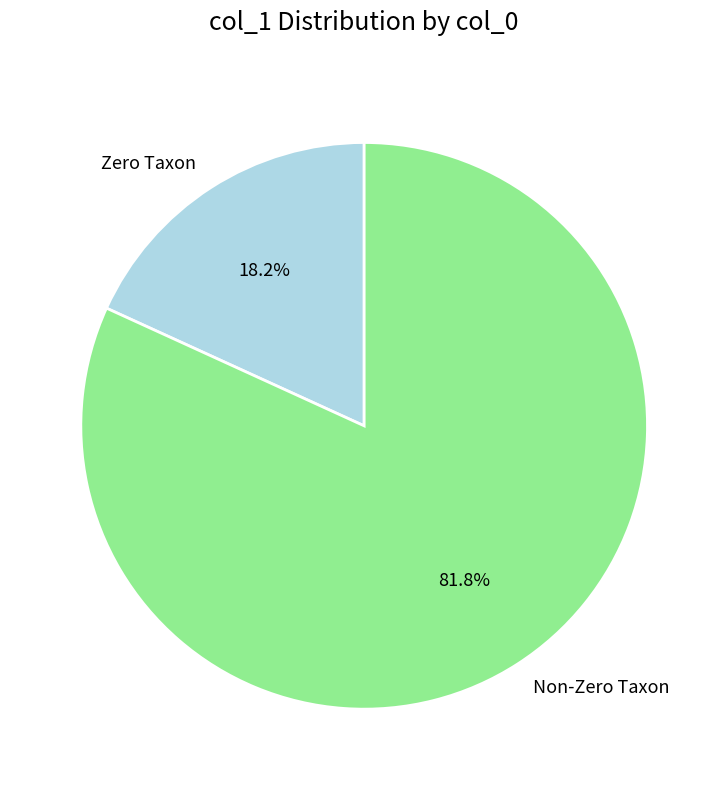

Approximately how many times larger is the value at Non-Zero Taxon compared to Zero Taxon?

4.5